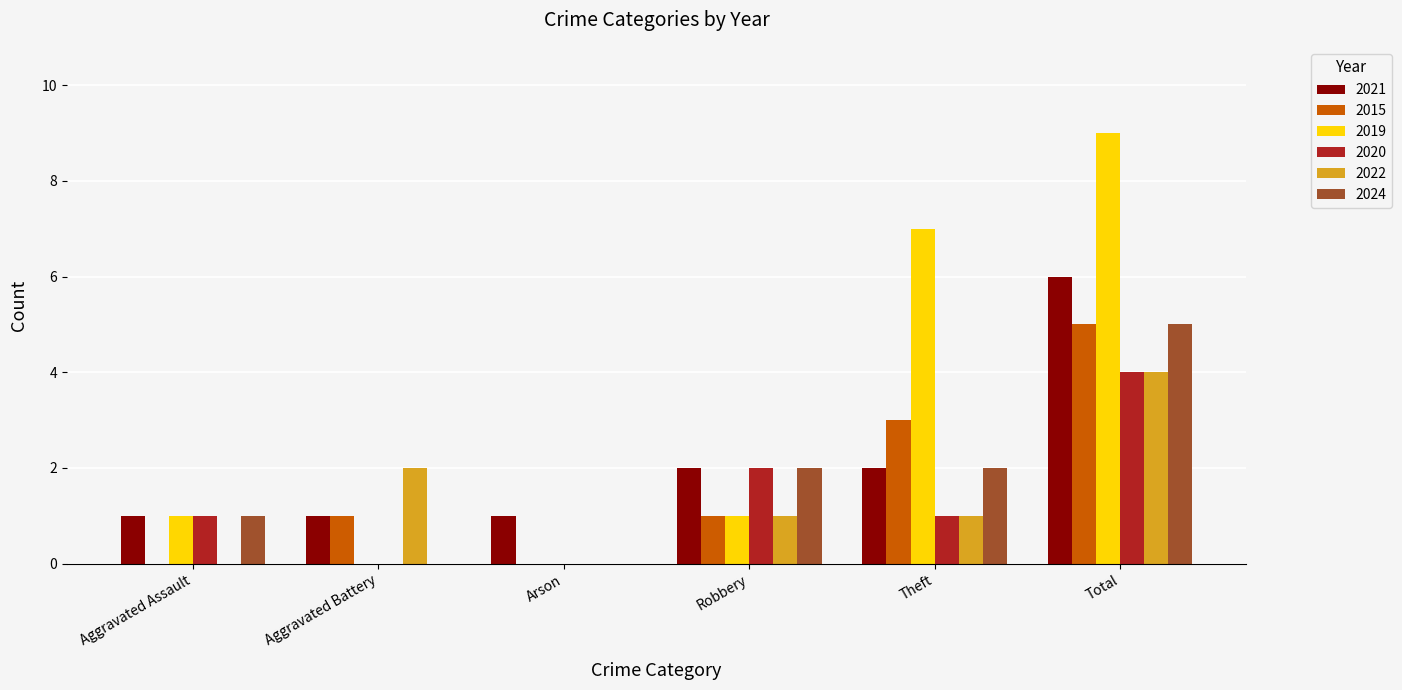

How many categories are shown in the chart?

6